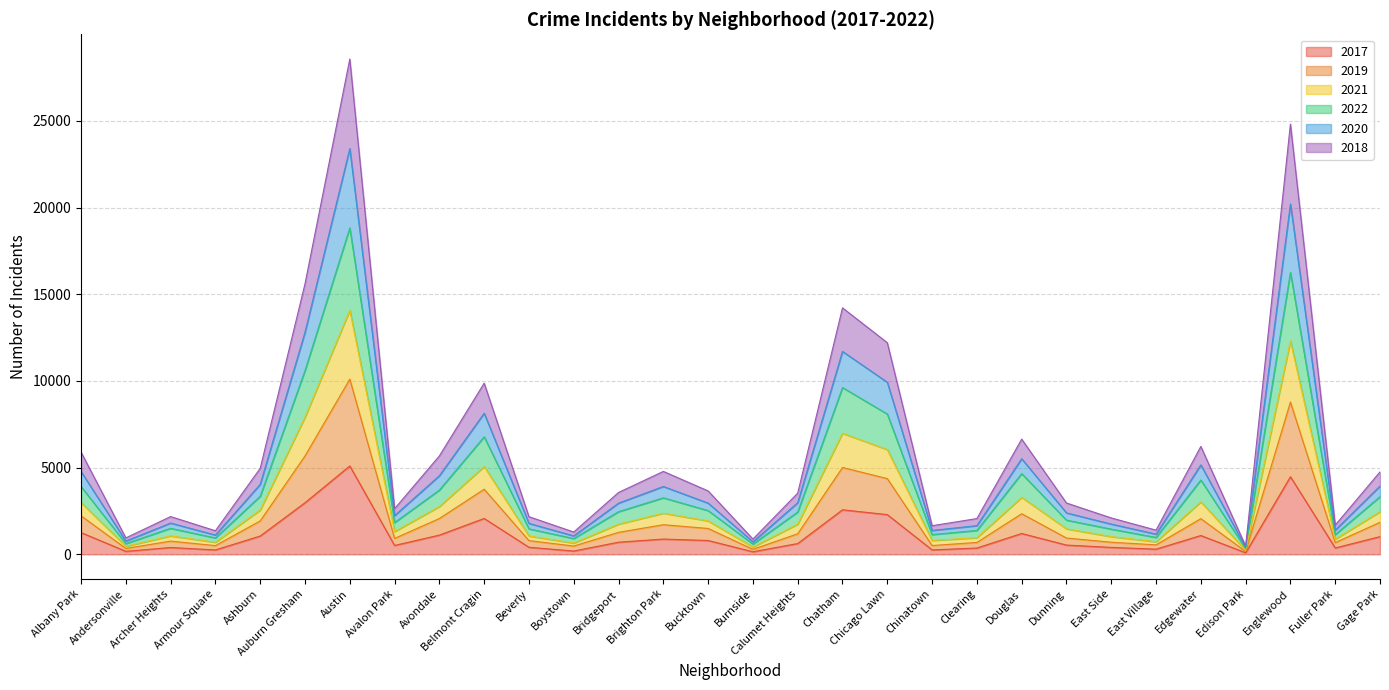

What are all the series names shown in the legend?

2017, 2019, 2021, 2022, 2020, 2018